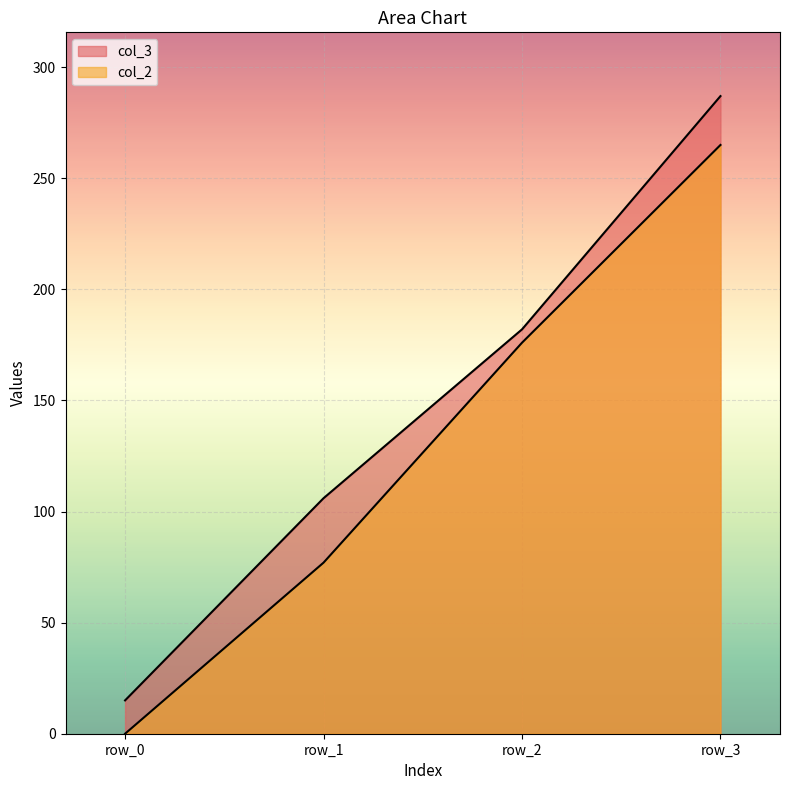

How many lines are shown in the chart?

2